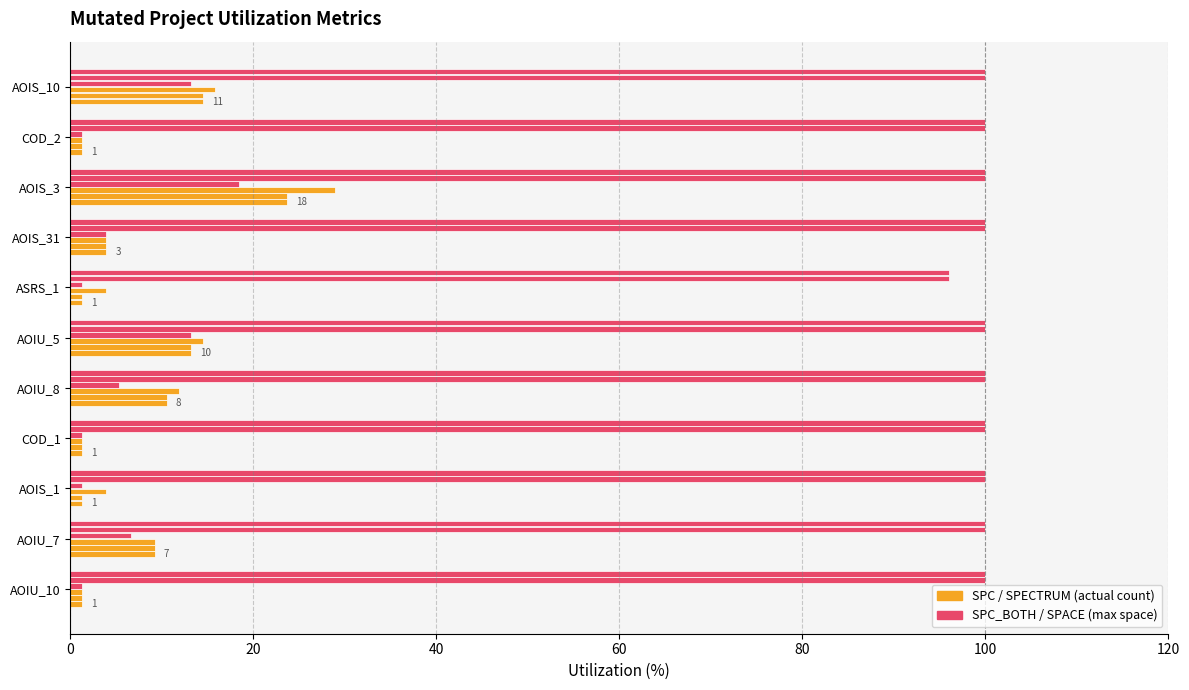

Count the number of data series in this chart.

6